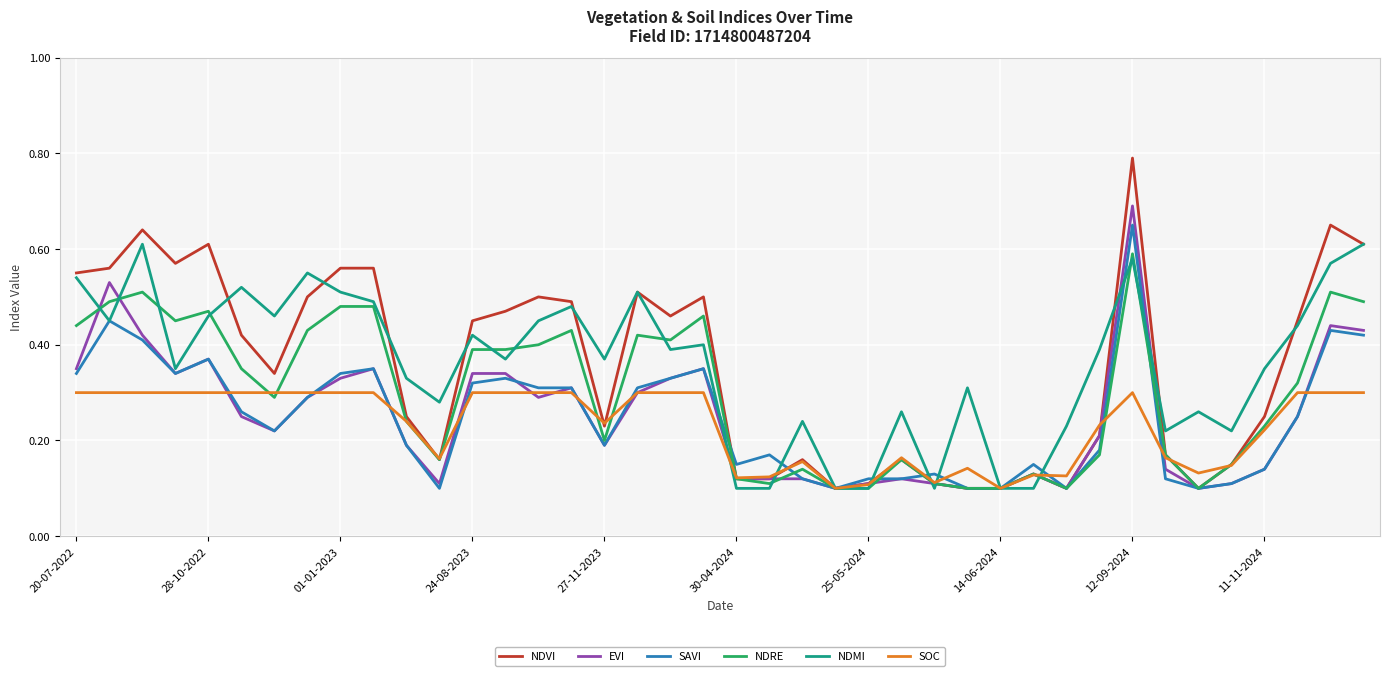

What is the minimum value shown in the chart?

0.1